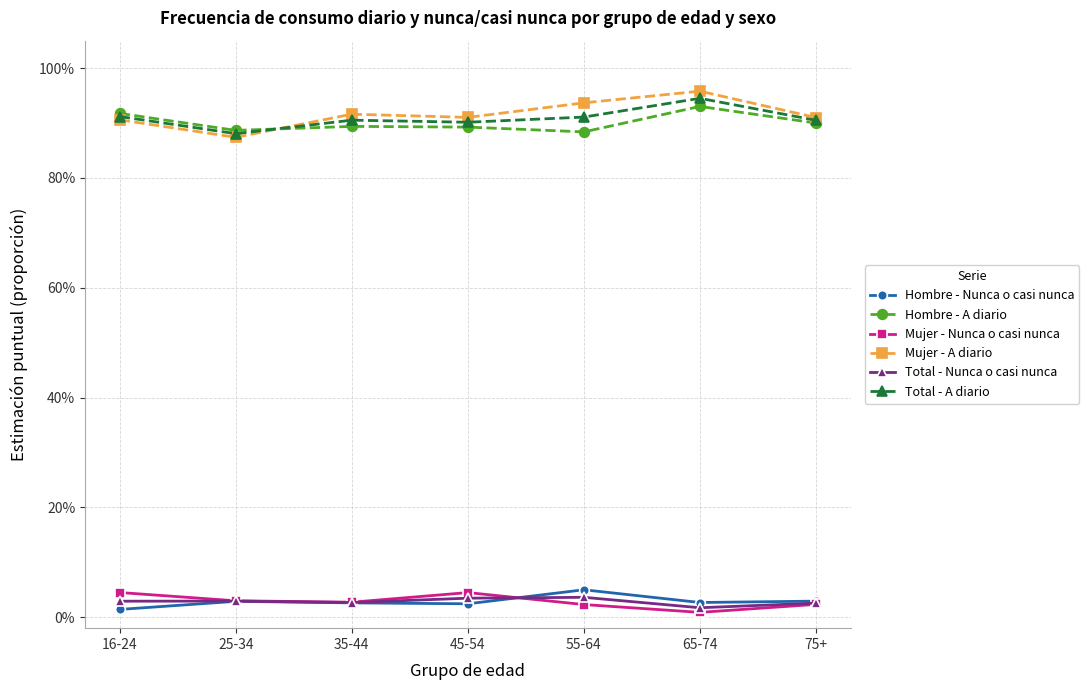

Reading right to left, list all the values displayed in this chart.

Hombre - Nunca o casi nunca: 0.0	0.0	0.0	0.0	0.0	0.0	0.0
Hombre - A diario: 0.9	0.9	0.9	0.9	0.9	0.9	0.9
Mujer - Nunca o casi nunca: 0.0	0.0	0.0	0.0	0.0	0.0	0.0
Mujer - A diario: 0.9	1.0	0.9	0.9	0.9	0.9	0.9
Total - Nunca o casi nunca: 0.0	0.0	0.0	0.0	0.0	0.0	0.0
Total - A diario: 0.9	0.9	0.9	0.9	0.9	0.9	0.9